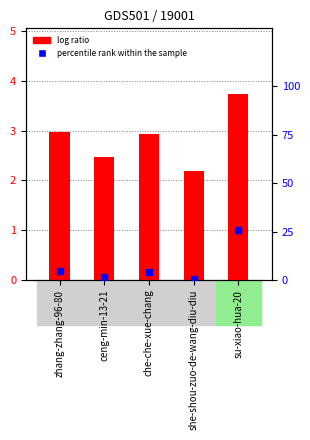

What is the total value across all series at zhang-zhang-96-80?

7.4